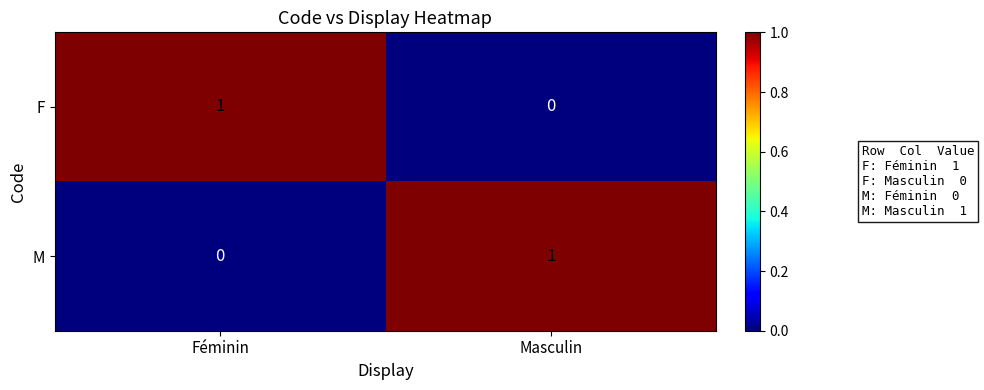

Is it true that F equals -1 at Masculin?

False